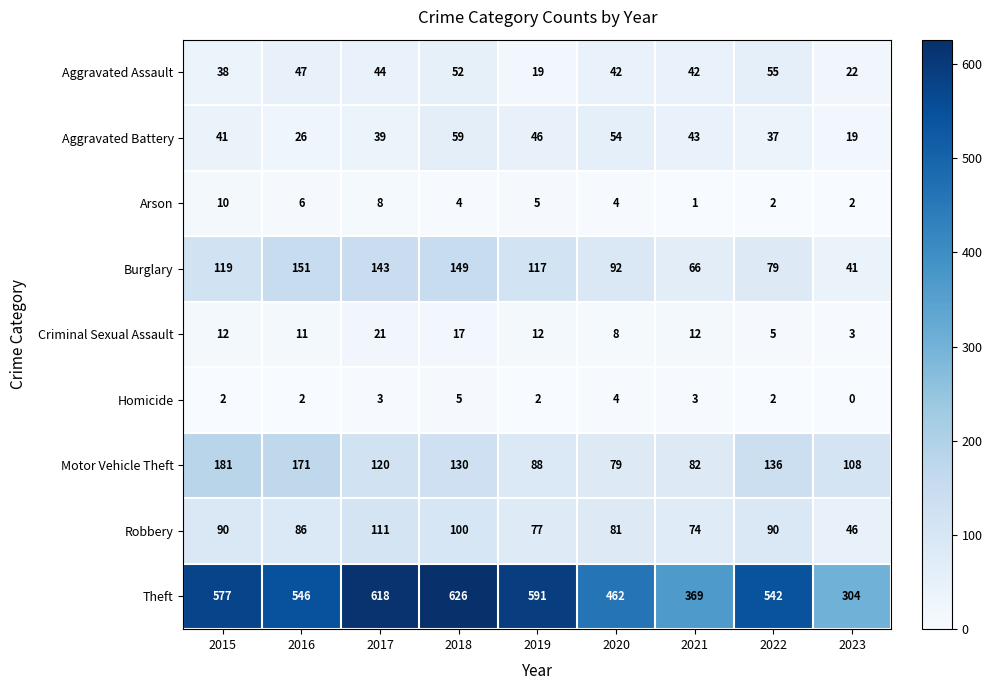

What is the total value across all series at 2015?

1070